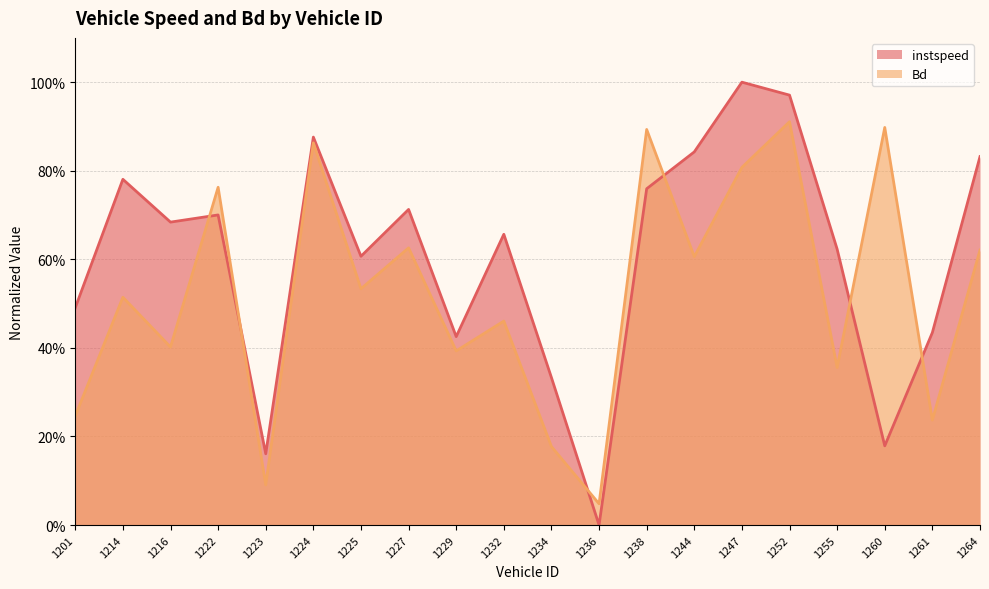

What are all the series names shown in the legend?

instspeed, Bd